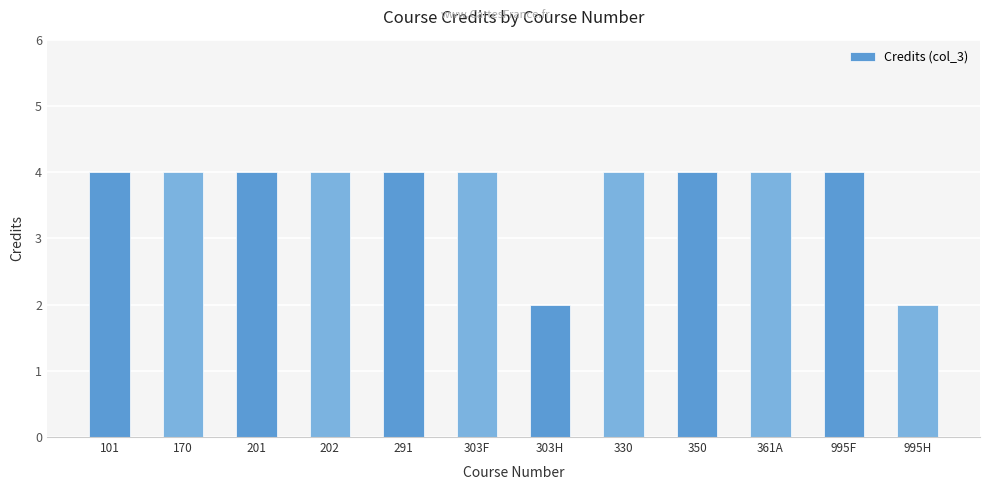

Approximately how many times larger is the value at 202 compared to 361A?

1.0